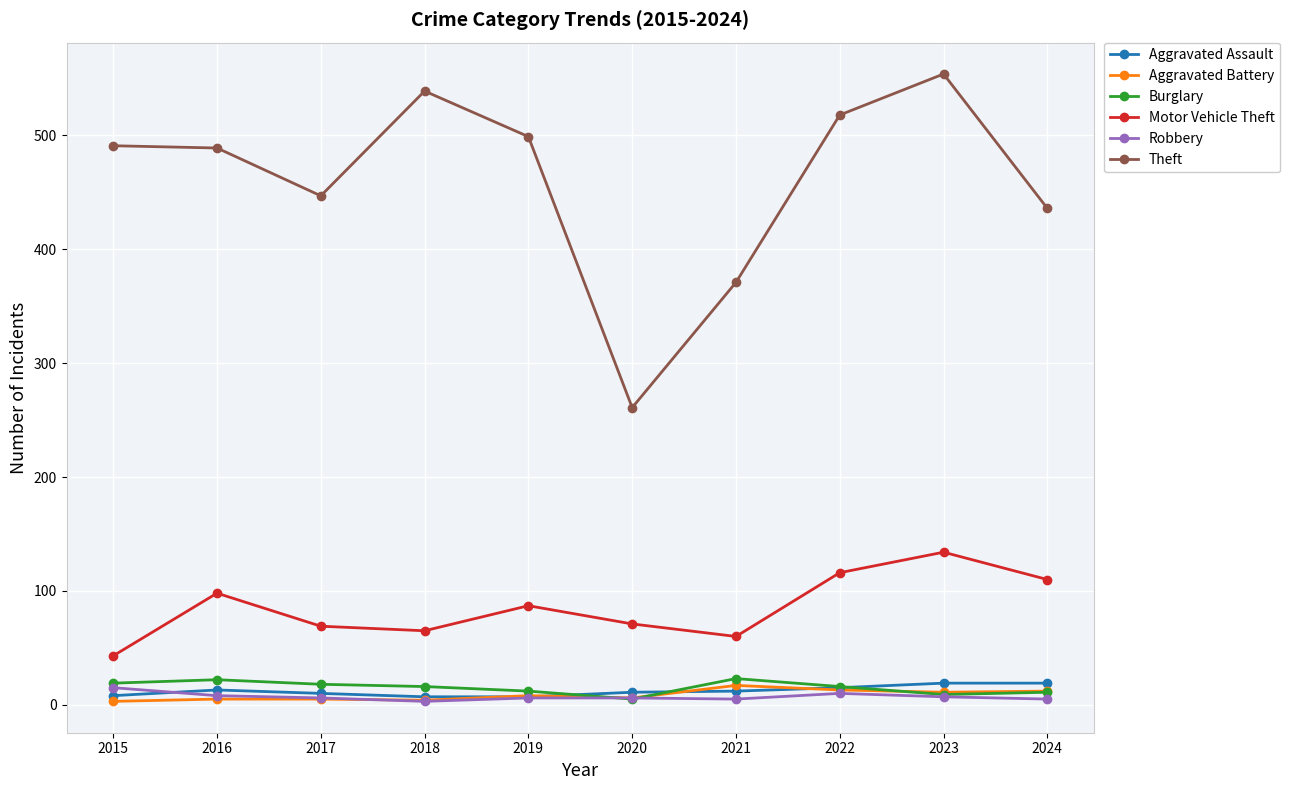

In Theft, how many points are lower than both neighbors (excluding endpoints)?

2